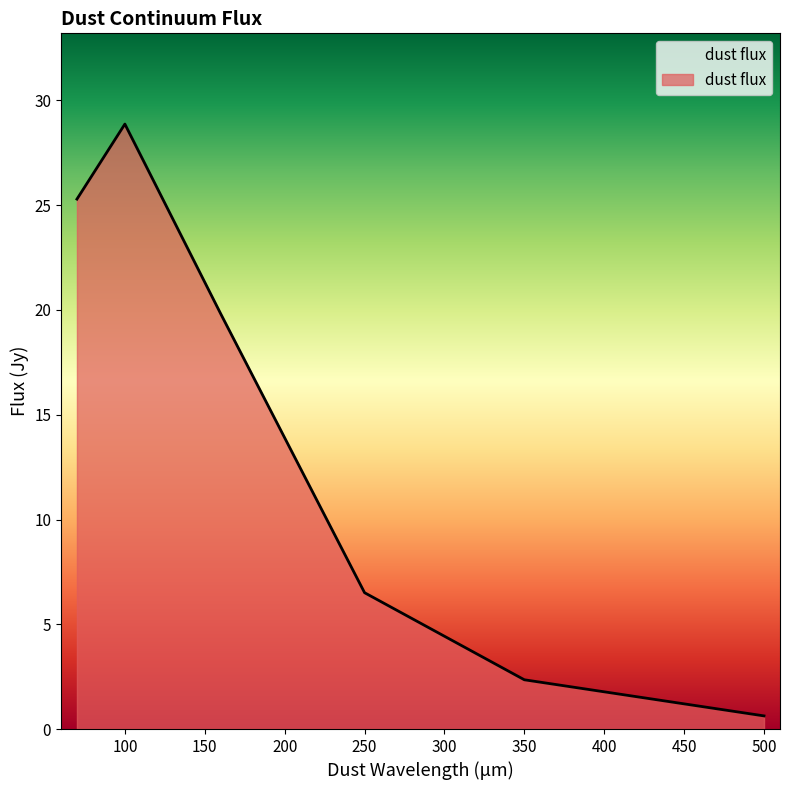

What is the average value?

13.9